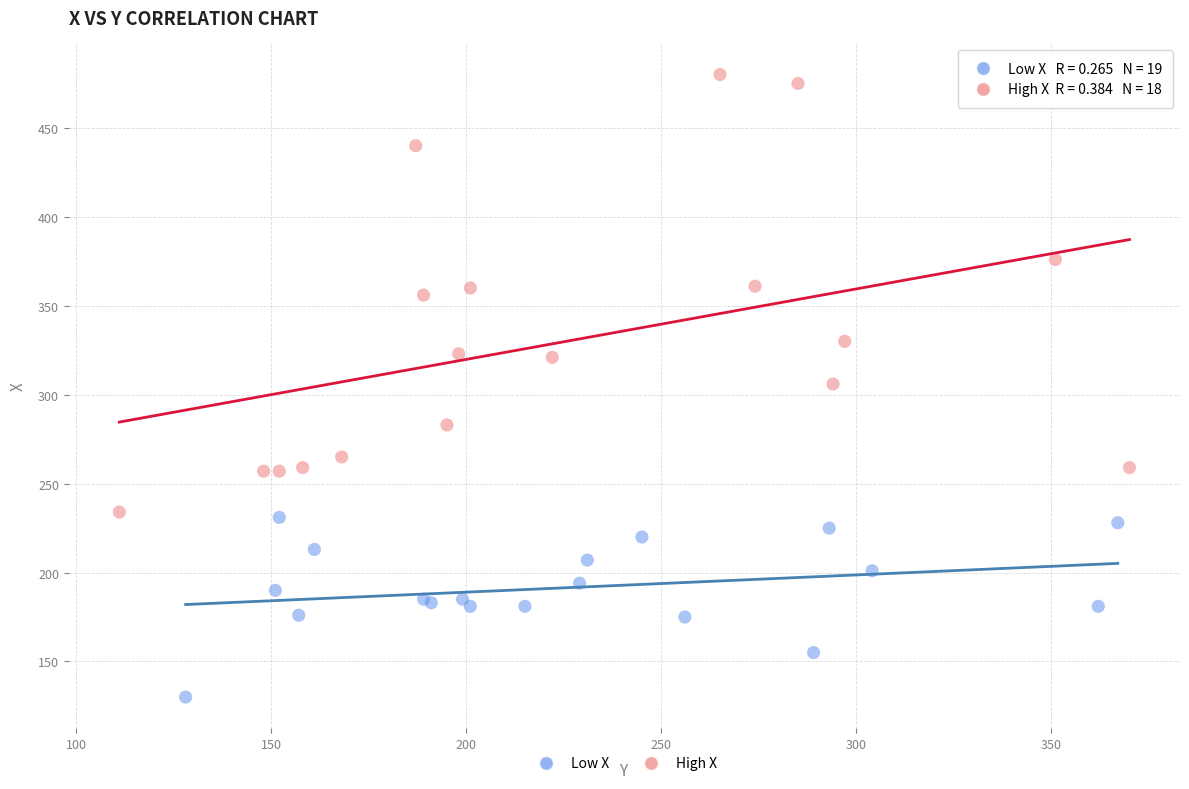

Which series contains the highest Y value?

High X